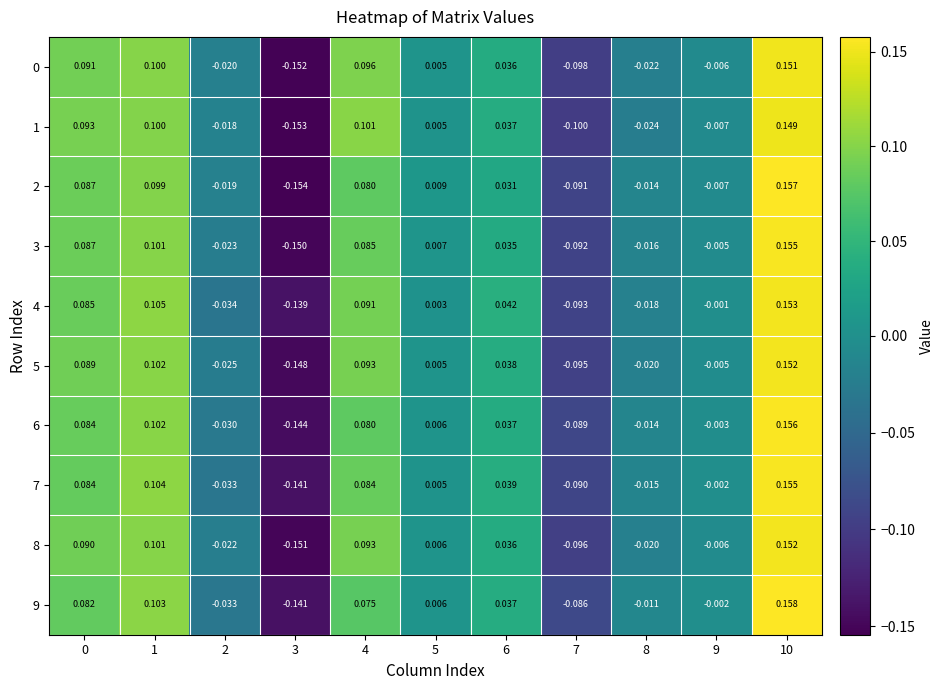

Which category has the lowest value across all series?

3